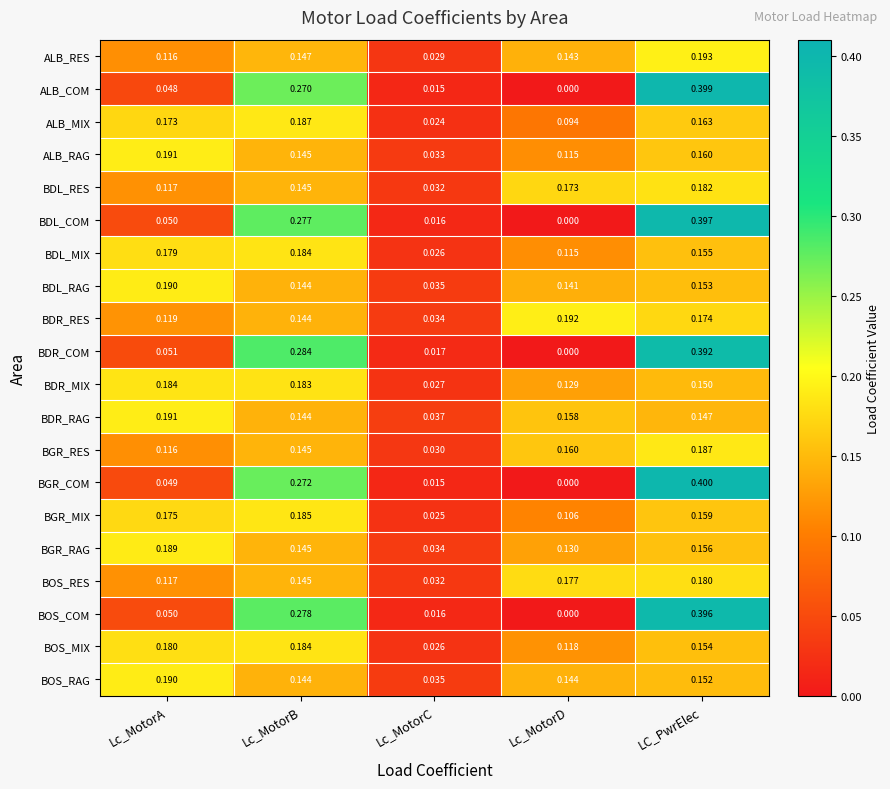

At which label is BDL_RES closest to 0?

Lc_MotorC